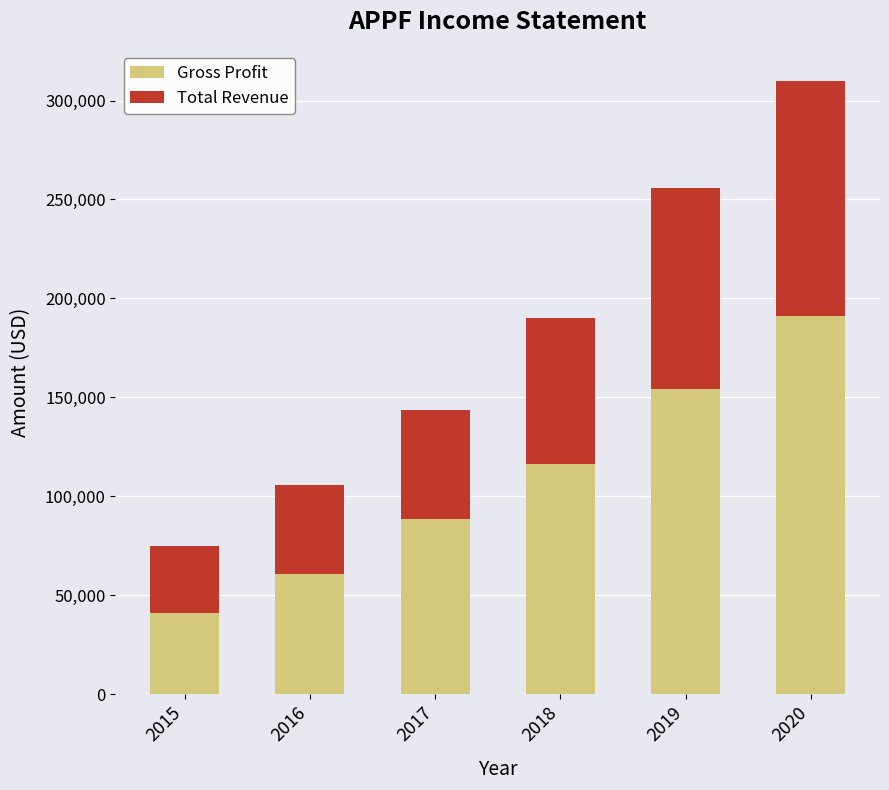

What is the highest value of the Gross Profit series?

191000